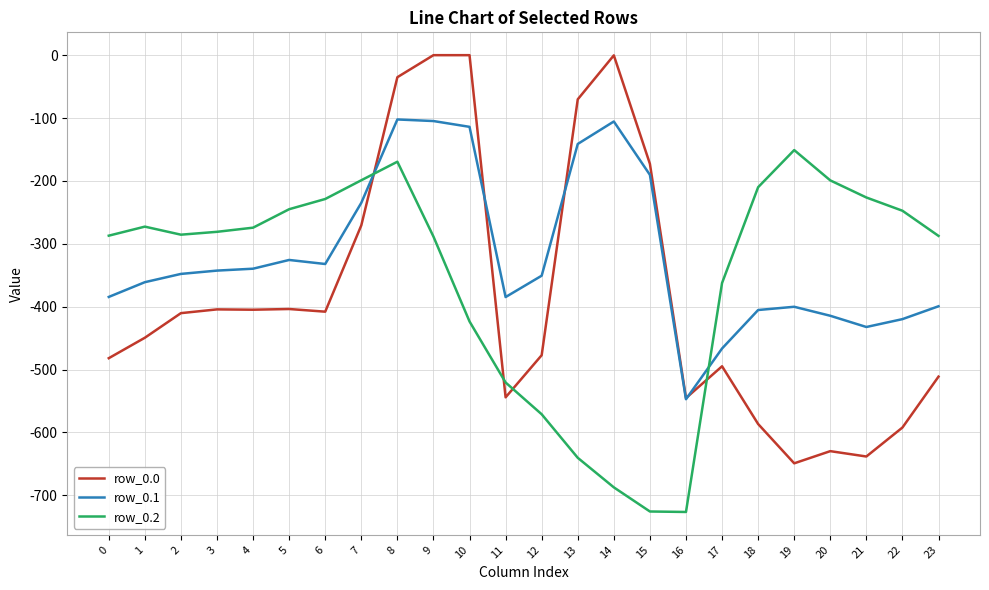

What is the difference between the second highest and second lowest values in the row_0.1 series?

361.8